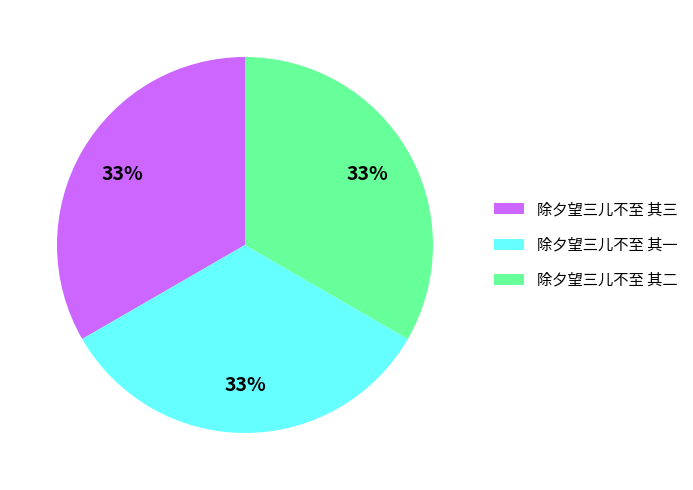

The 除夕望三儿不至 其二 slice represents 42% of the pie. True or false?

False